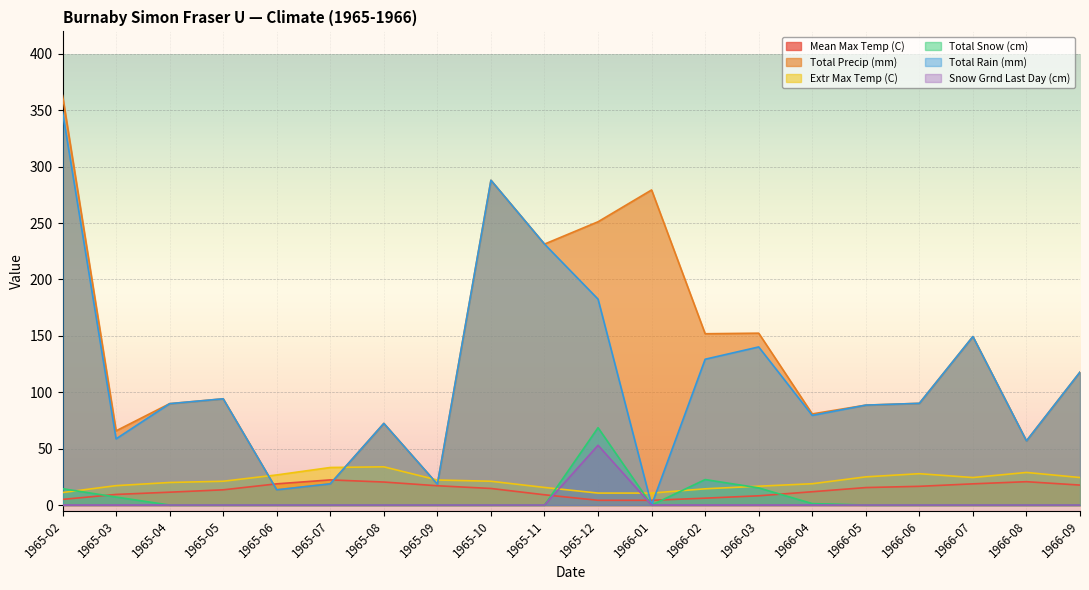

How many lines are shown in the chart?

6